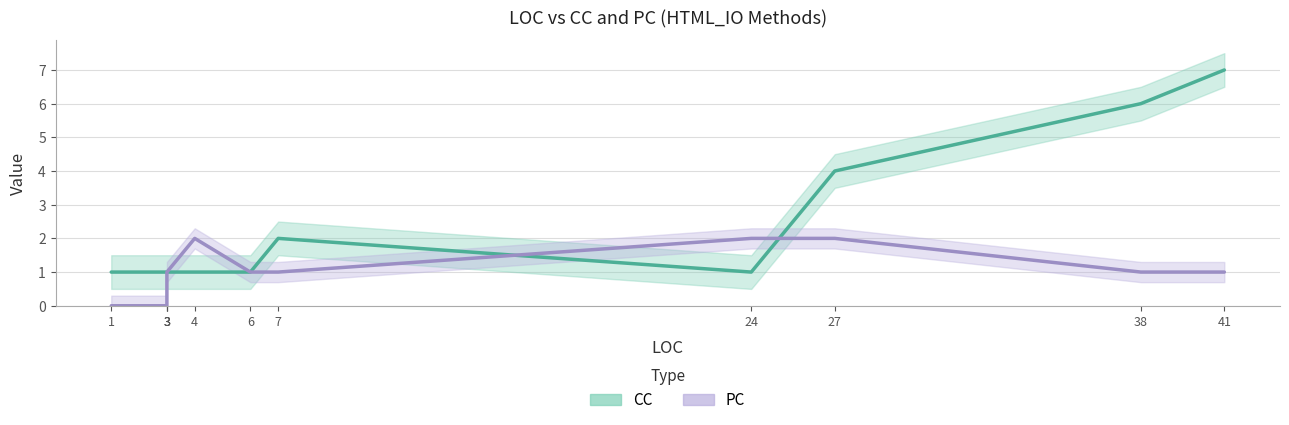

Rank the series by their maximum value, from lowest to highest.

PC, CC